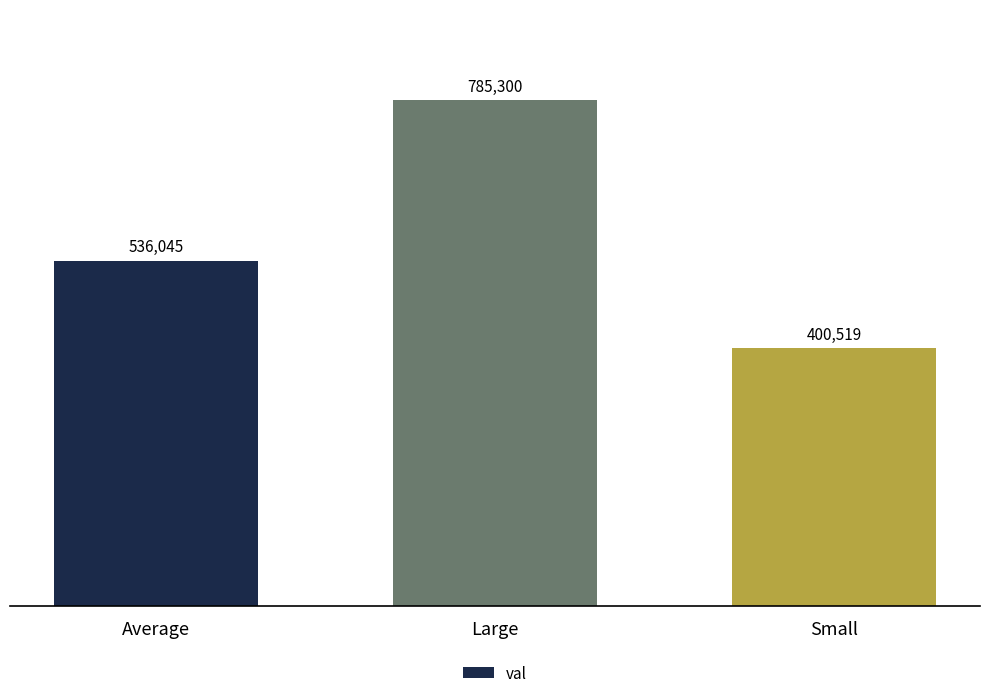

What is the label of the 1st bar from the right?

Small